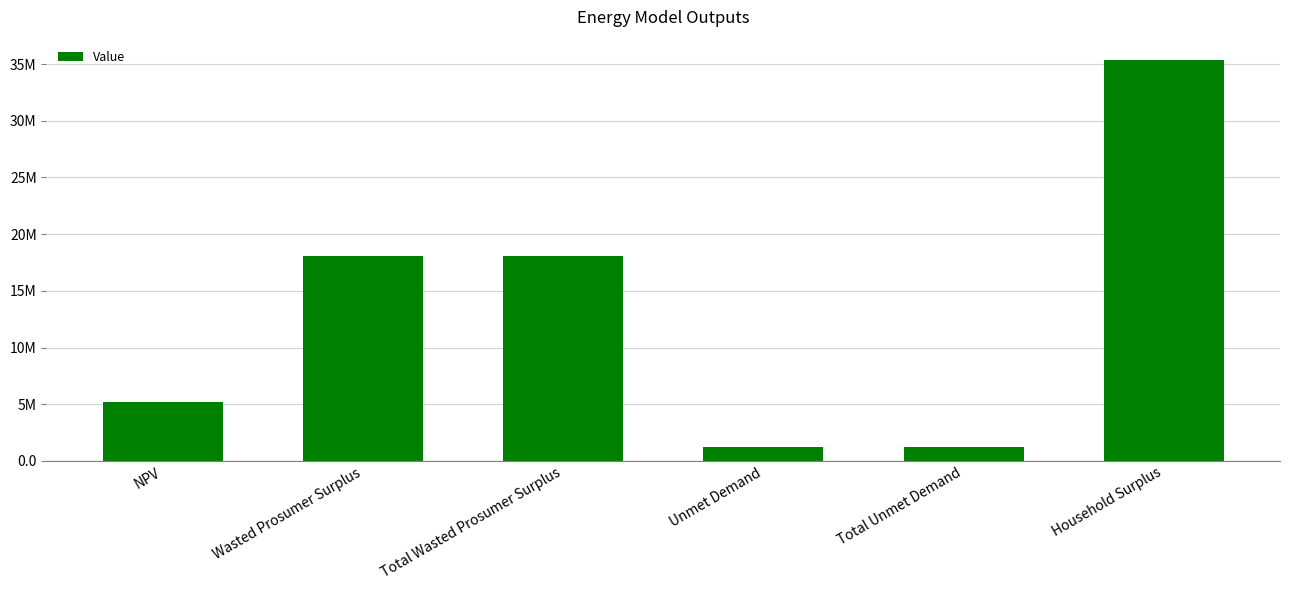

Rank the categories by value from lowest to highest.

Unmet Demand, Total Unmet Demand, NPV, Wasted Prosumer Surplus, Total Wasted Prosumer Surplus, Household Surplus